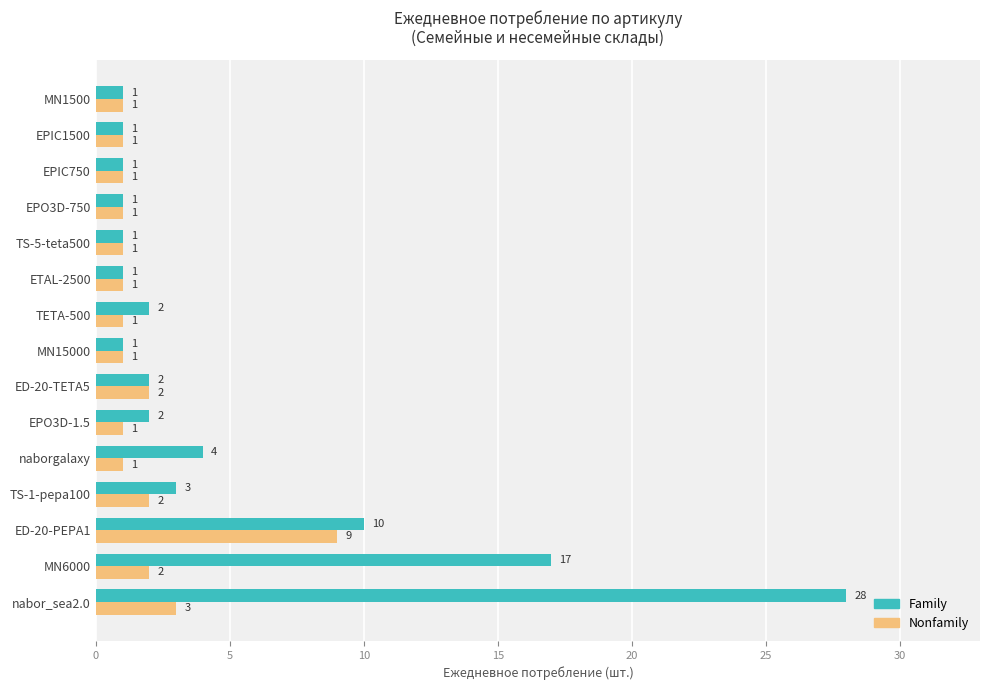

Is it true that Family equals 28 at nabor_sea2.0?

True